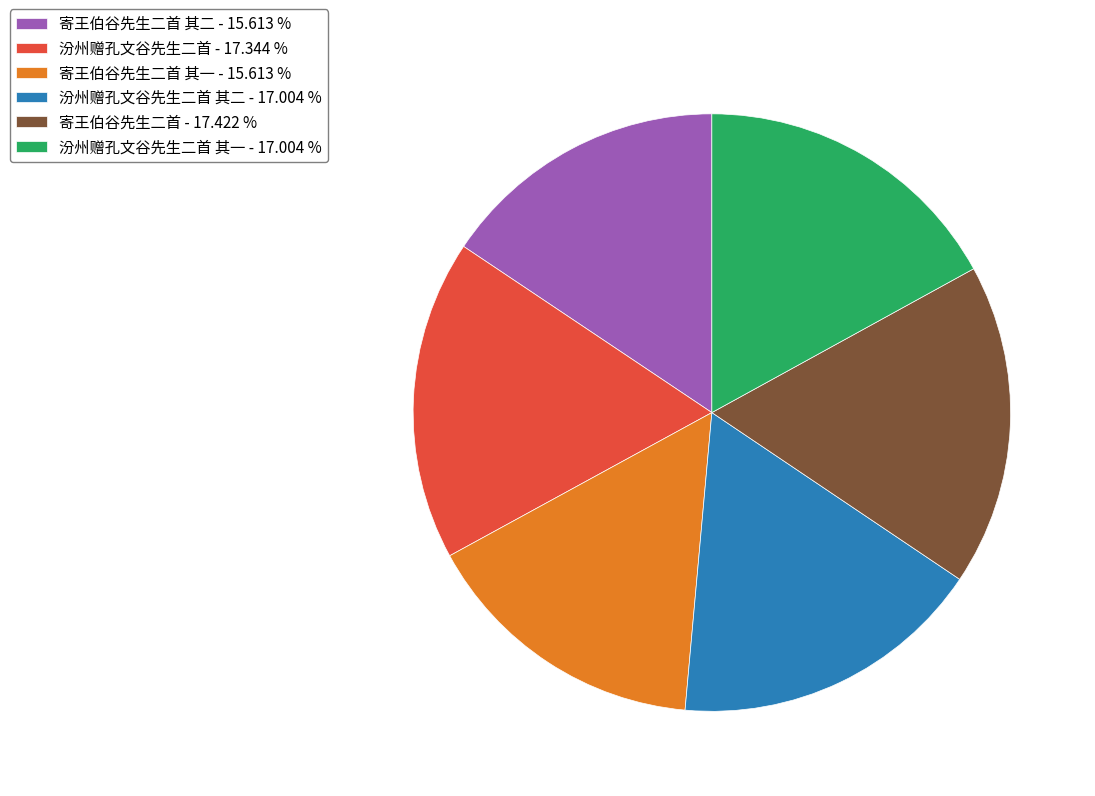

How many slices are in this pie chart?

6